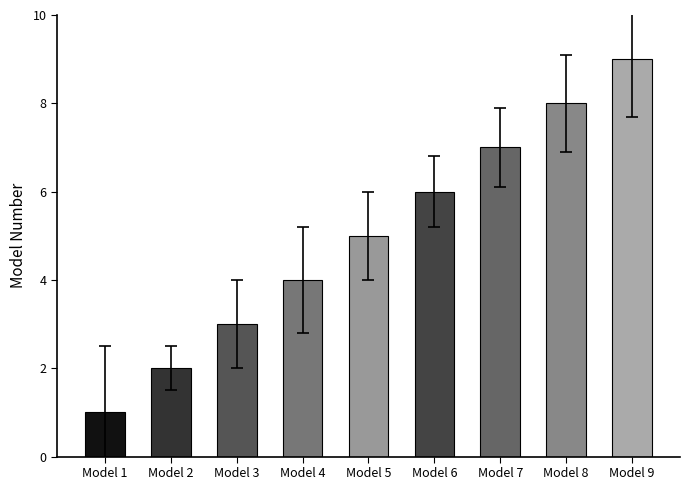

Reading right to left, extract all data points from this chart.

Model 9=9	Model 8=8	Model 7=7	Model 6=6	Model 5=5	Model 4=4	Model 3=3	Model 2=2	Model 1=1